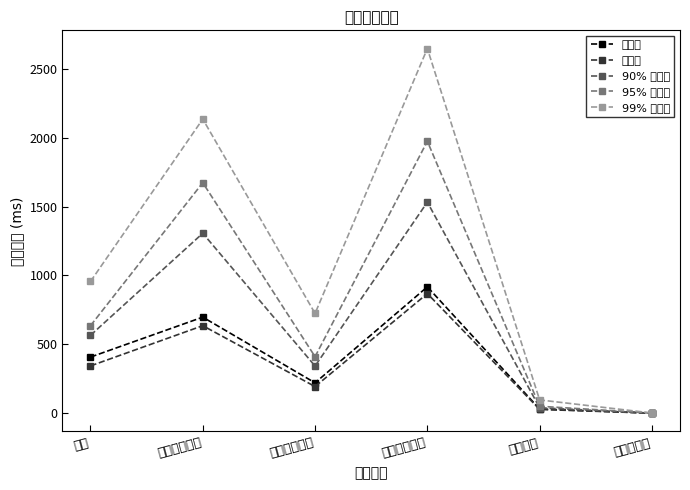

How many interior local peaks does the 中位数 series have?

2